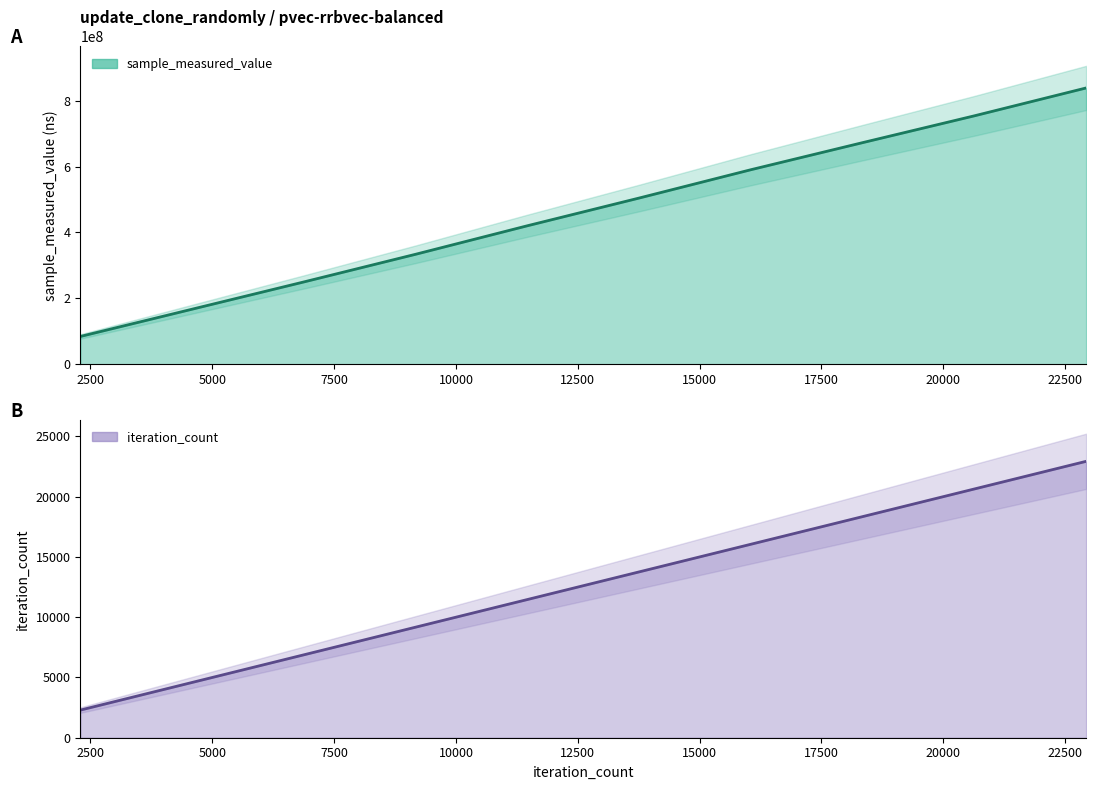

The sample_measured_value series shows 753802385 at 20637. True or false?

True